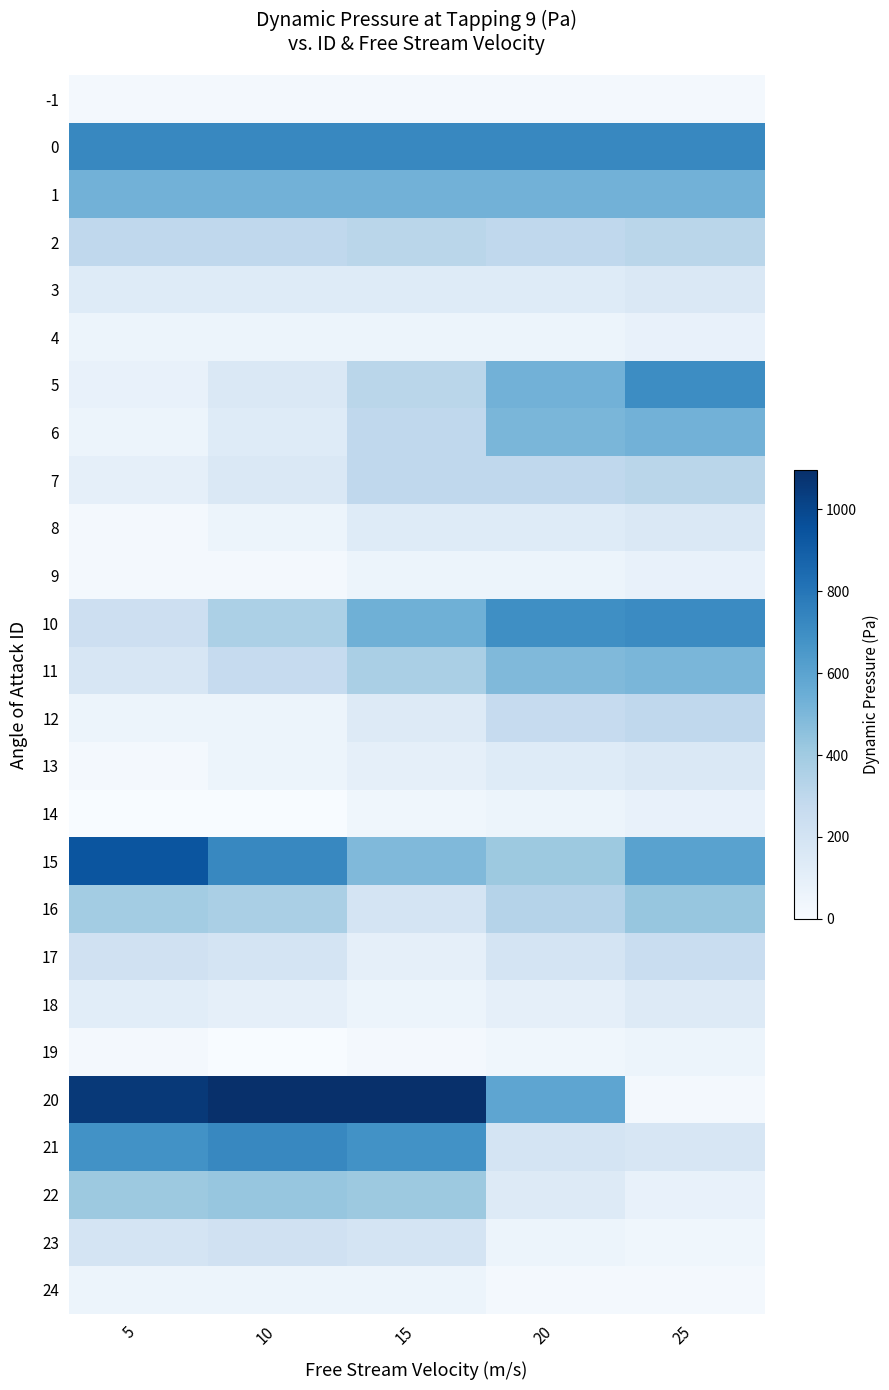

At how many categories does at least one series exceed 730?

3